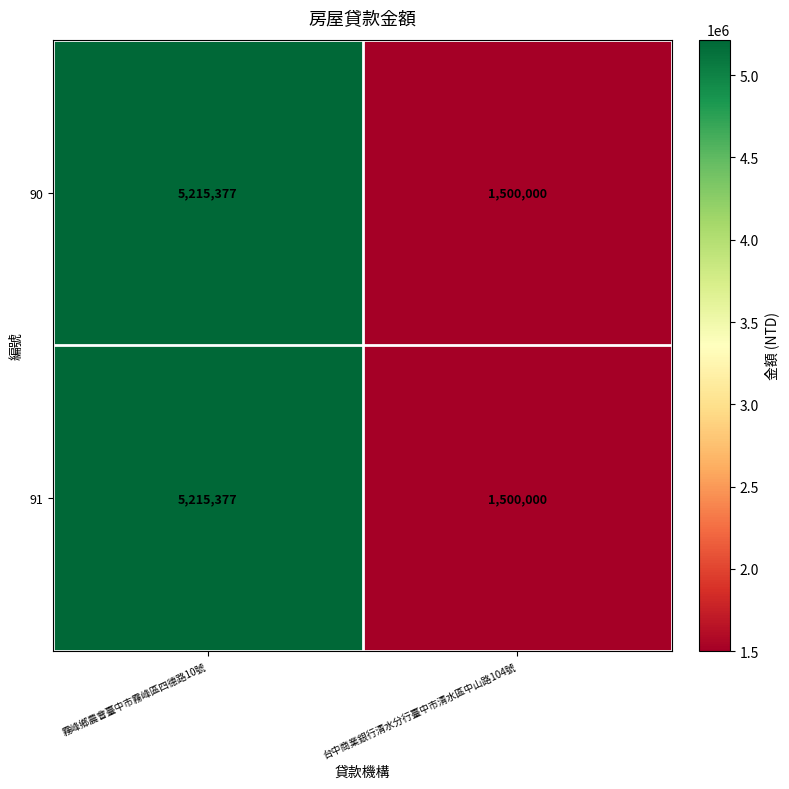

The 91 series shows 2491013 at 霧峰鄉農會臺中市霧峰區四德路10號. True or false?

False